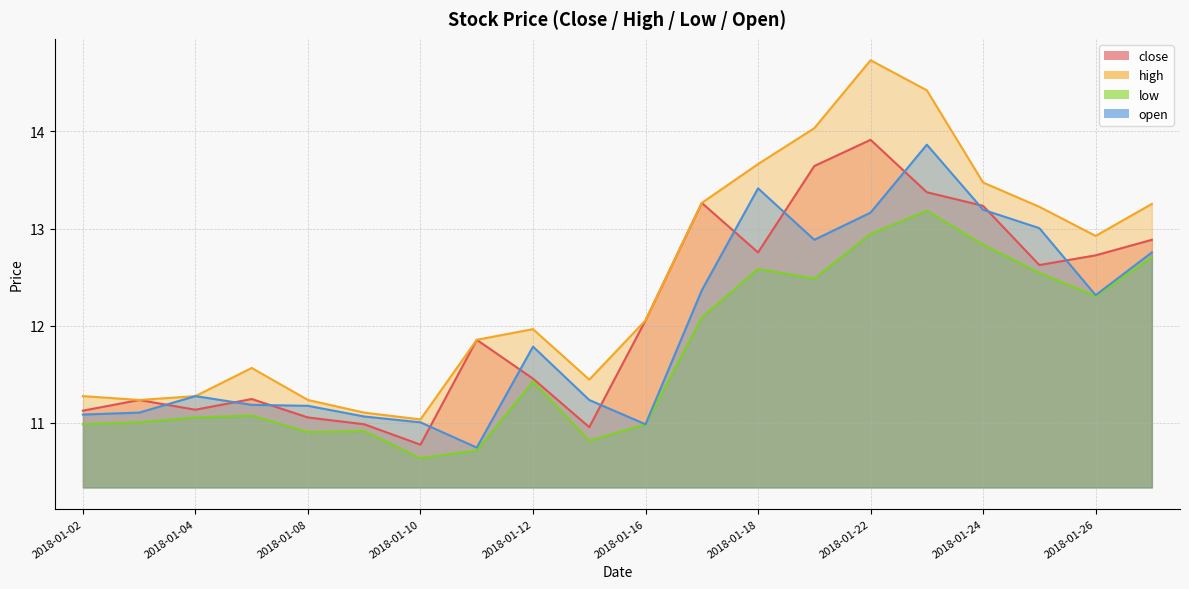

Where is the first local maximum for open?

2018-01-04